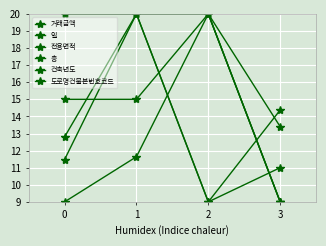

Between 2 and 3, which is larger?

3